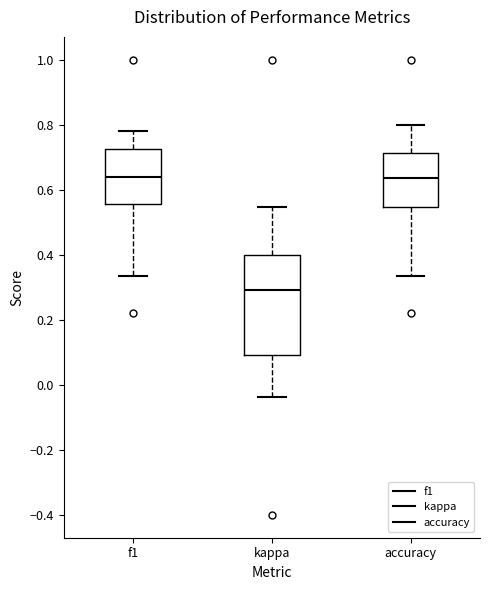

Where is the upper edge of the box for f1 on the y-axis? The values are not printed on the chart, so give them approximately, as read against the axis.

0.72